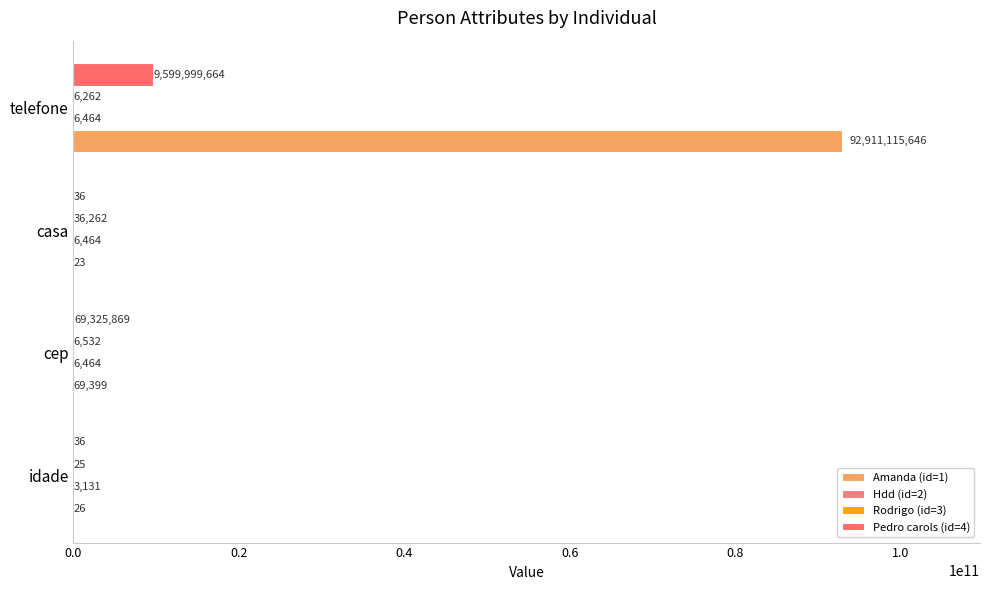

At how many categories does at least one series exceed 23696298034?

1